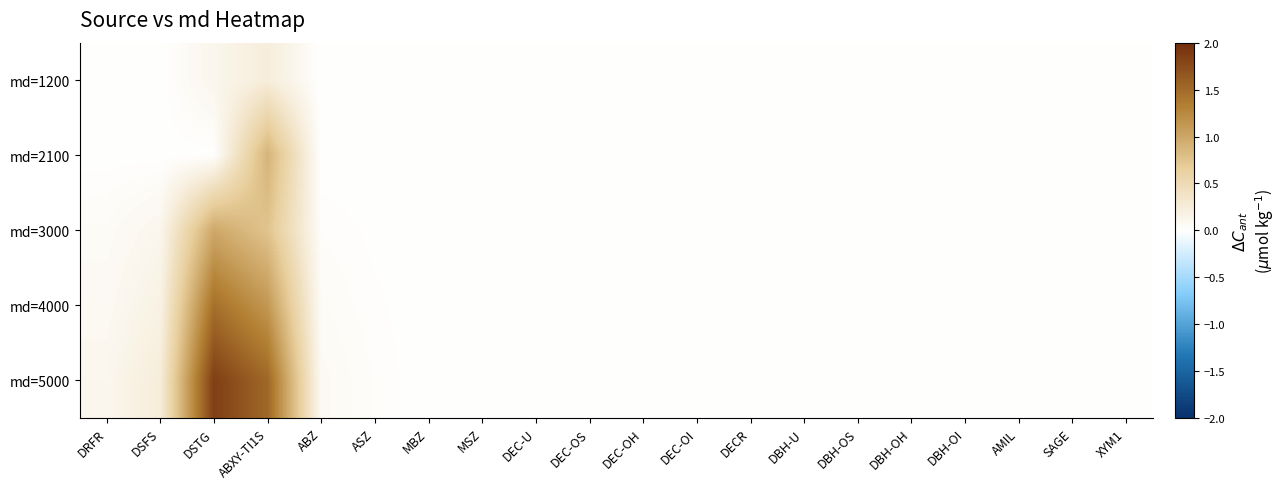

List the series in order of their overall mean, highest first.

md=5000, md=4000, md=3000, md=2100, md=1200